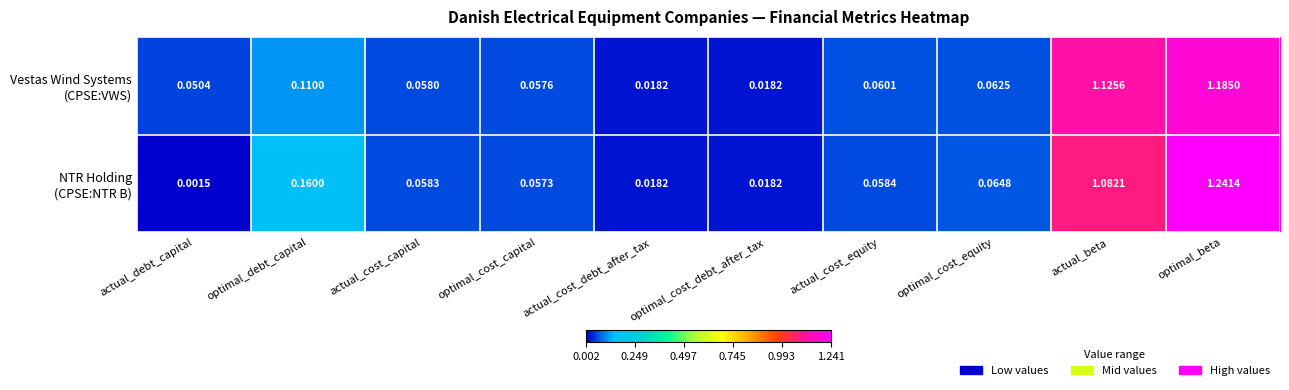

At which category is the sum across all series the highest?

optimal_beta